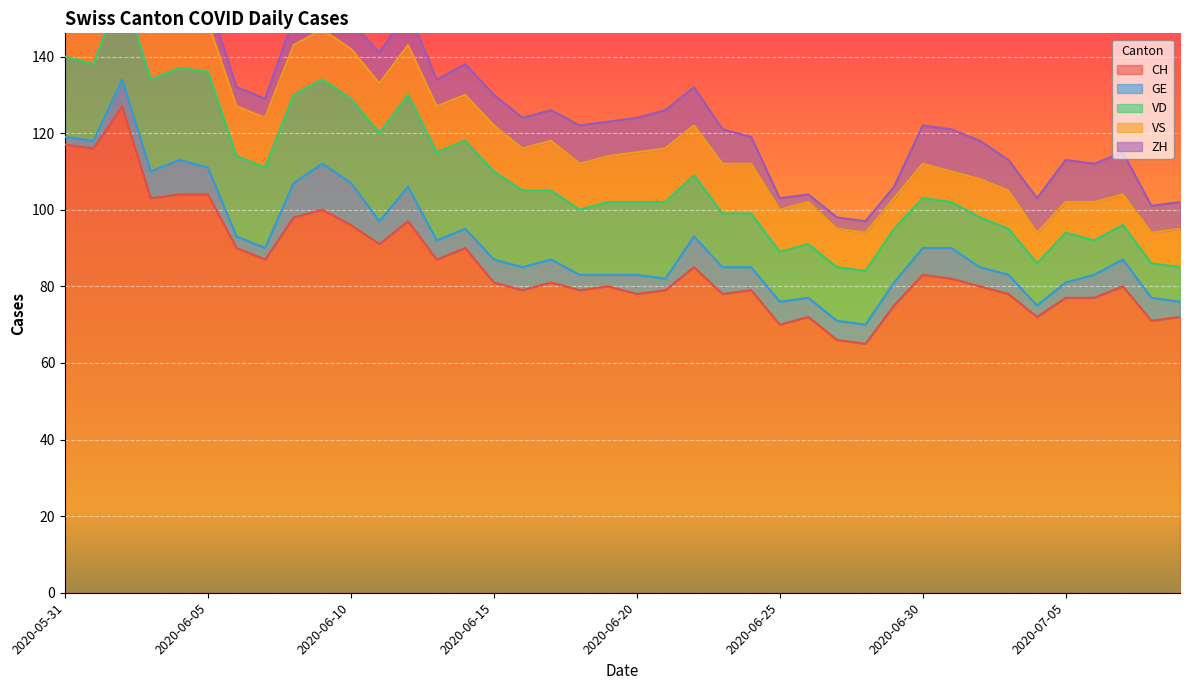

Rank the series at 2020-06-20 from lowest to highest value.

GE, ZH, VS, VD, CH